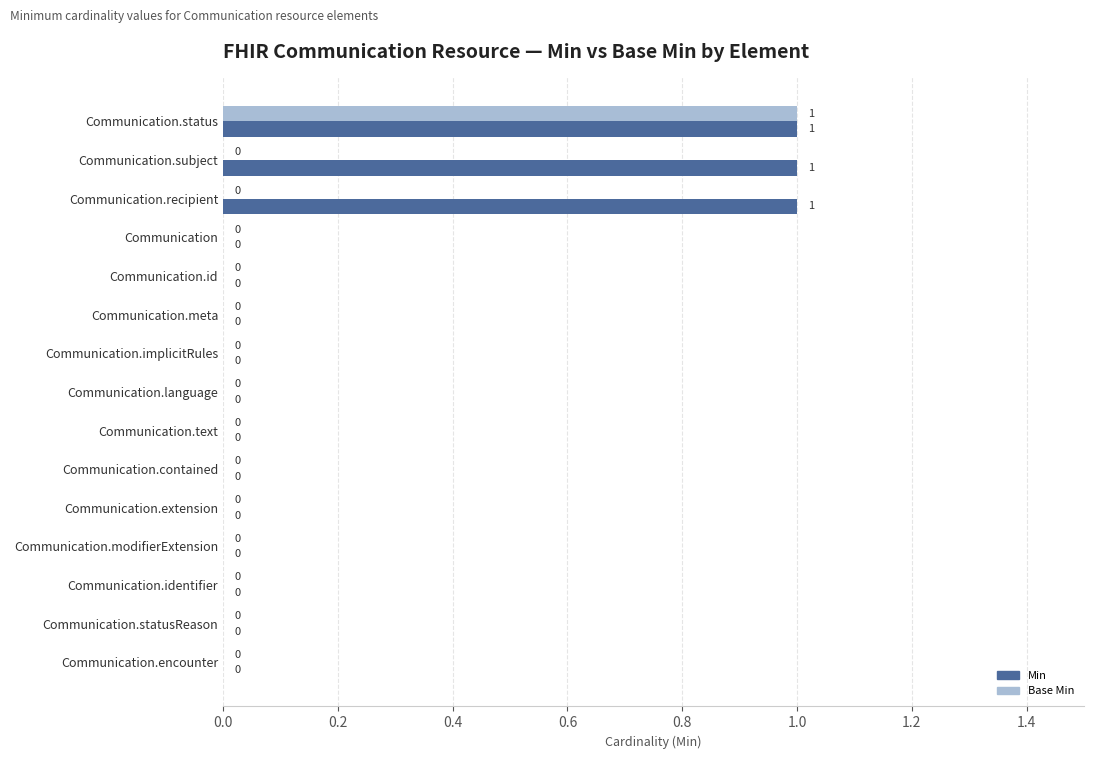

How many values in Min are above zero?

3